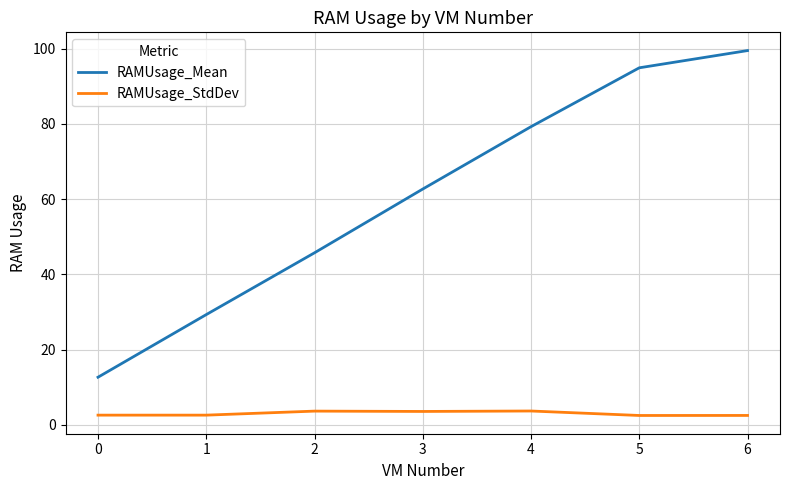

List the series in order of their peak value, highest first.

RAMUsage_Mean, RAMUsage_StdDev